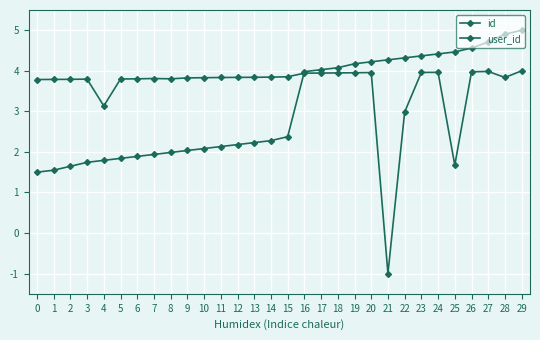

Does the chart have visible grid lines?

Yes